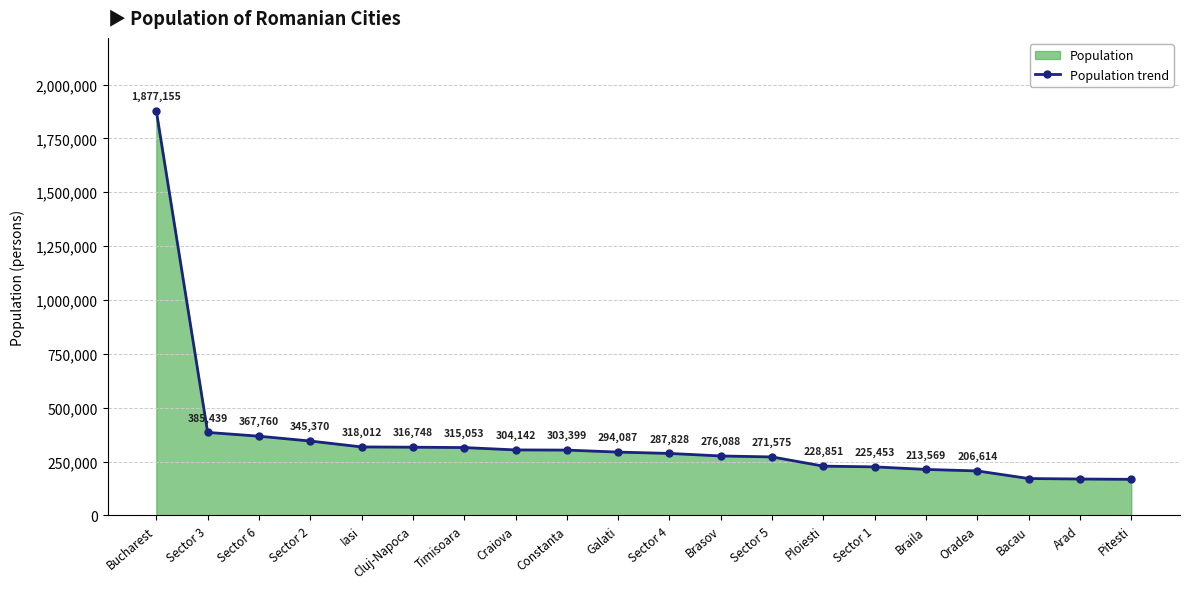

List the labels in order of value, largest first.

Bucharest, Sector 3, Sector 6, Sector 2, Iasi, Cluj-Napoca, Timisoara, Craiova, Constanta, Galati, Sector 4, Brasov, Sector 5, Ploiesti, Sector 1, Braila, Oradea, Bacau, Arad, Pitesti